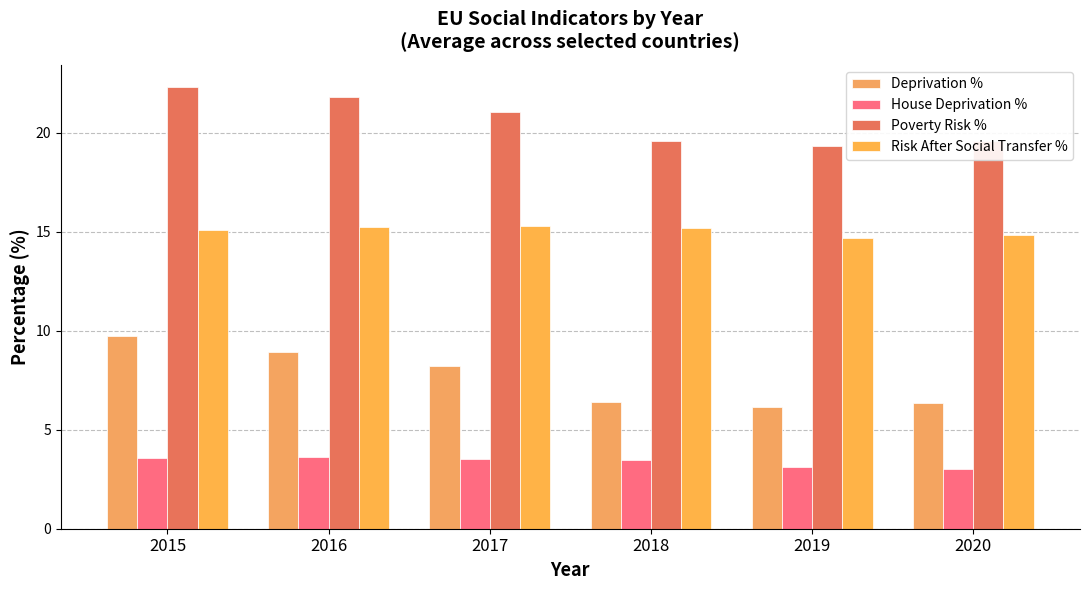

Reading right to left, transcribe all the data shown in this chart.

Deprivation %: 6.4	6.1	6.4	8.2	8.9	9.7
House Deprivation %: 3.0	3.1	3.5	3.5	3.6	3.6
Poverty Risk %: 19.6	19.3	19.6	21.0	21.8	22.3
Risk After Social Transfer %: 14.8	14.7	15.2	15.3	15.2	15.1